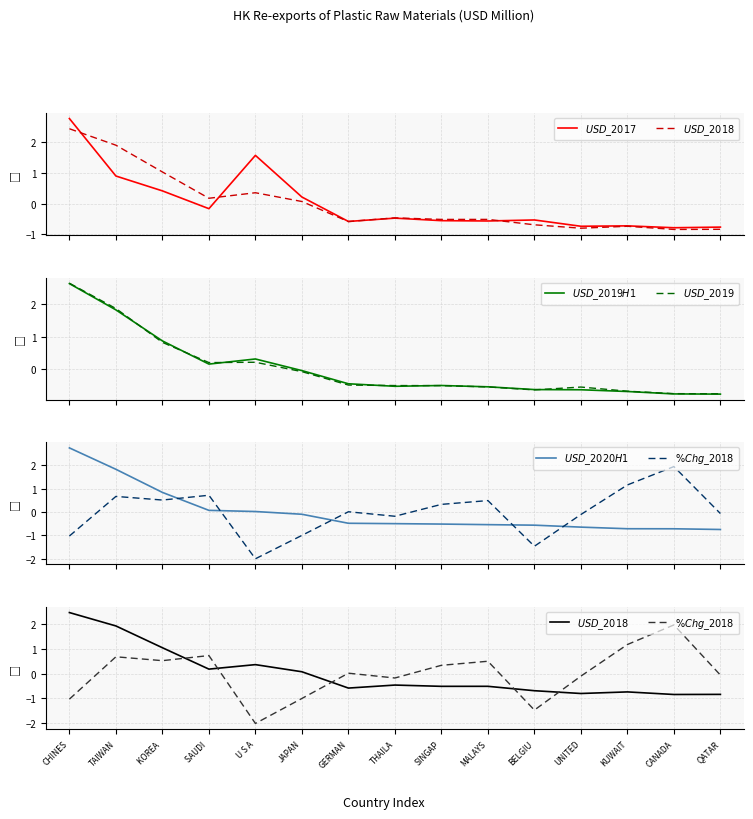

What is the label of the 13th point from the right?

KOREA 